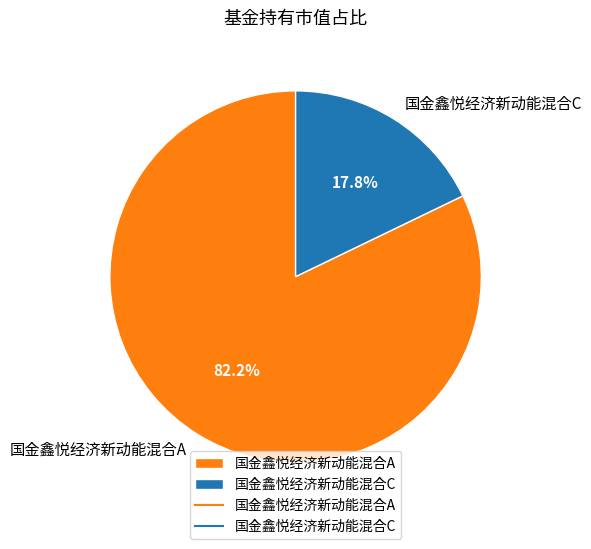

What portion of the pie excludes 国金鑫悦经济新动能混合C?

82.2%